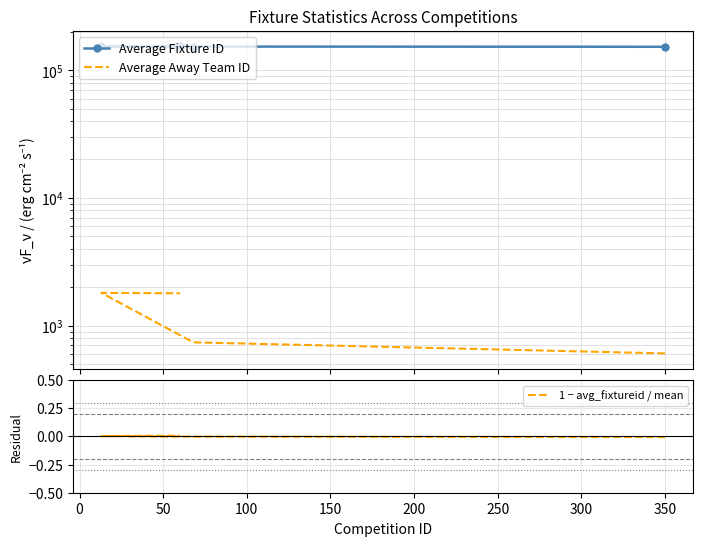

Which series has the largest range (max minus min)?

Average Fixture ID